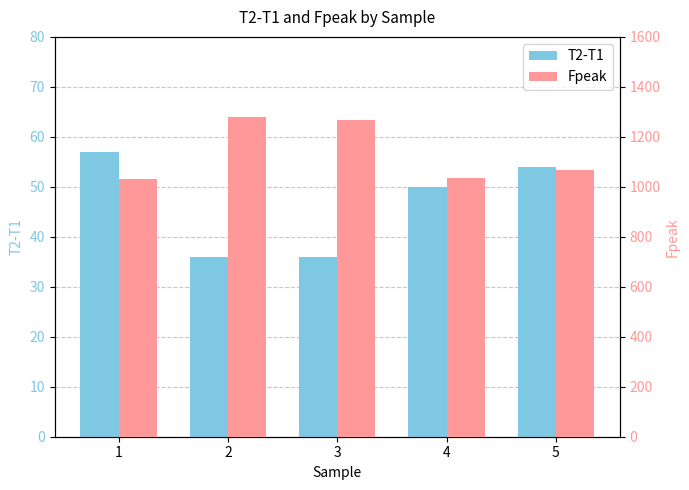

Between 1 and 4, which is larger?

1